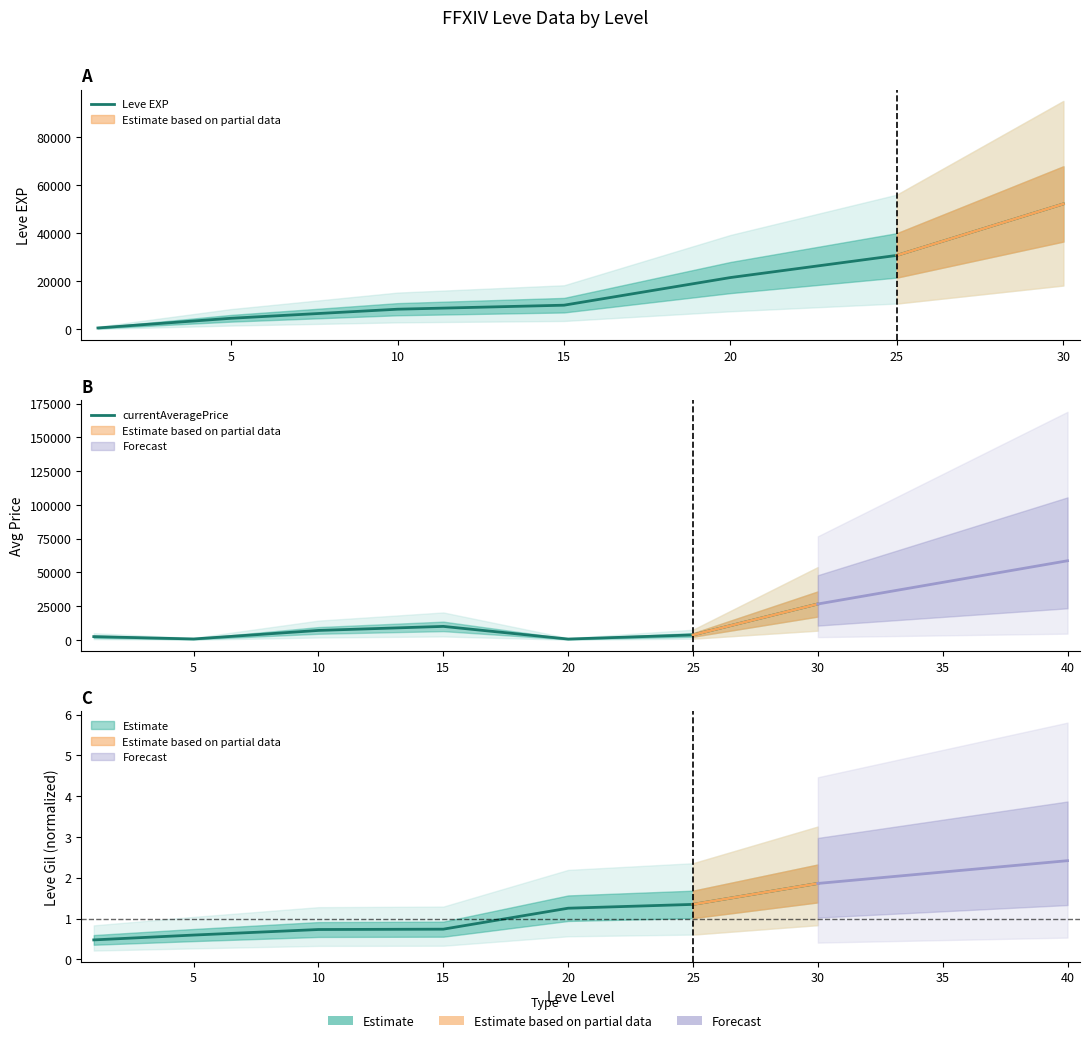

Is it true that currentAveragePrice equals 38870.5 at 30?

False